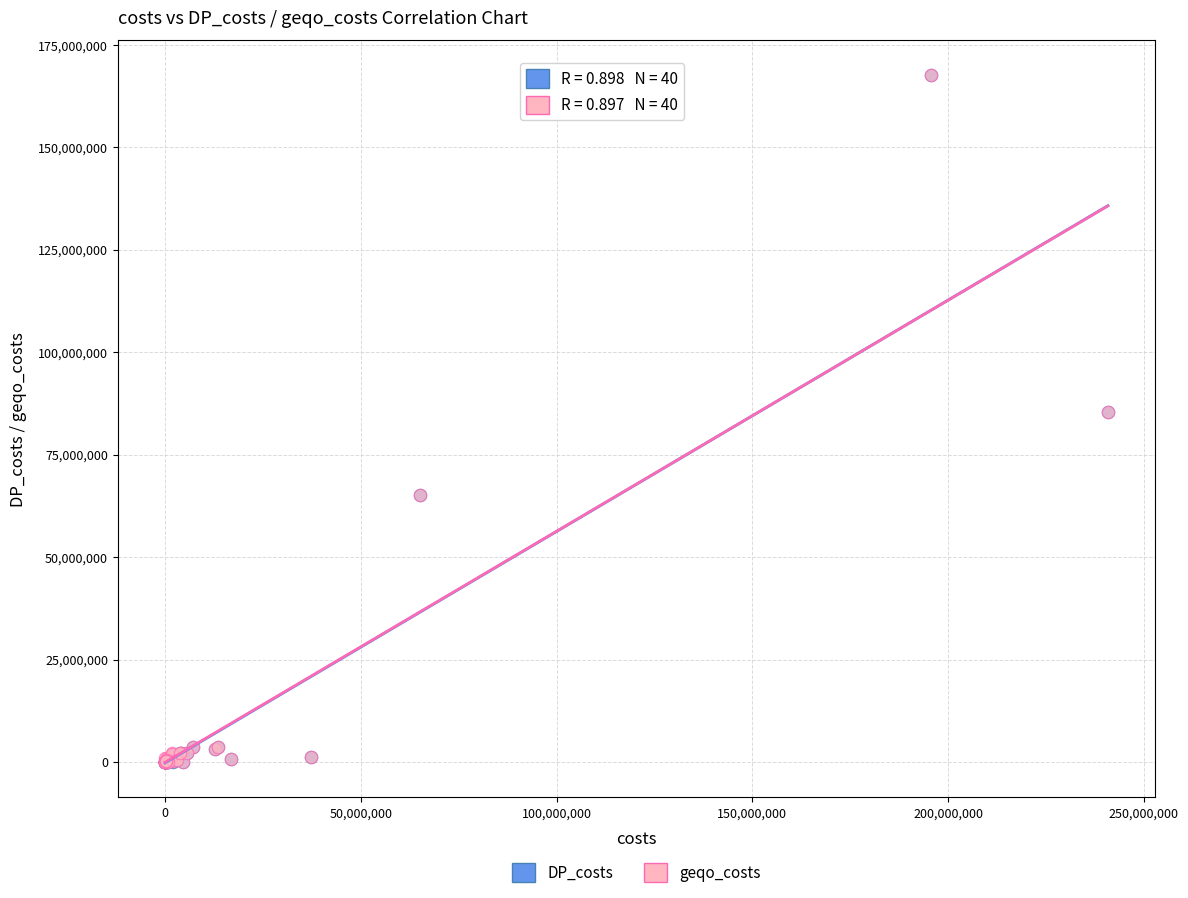

Which series has the widest spread of Y values?

DP_costs